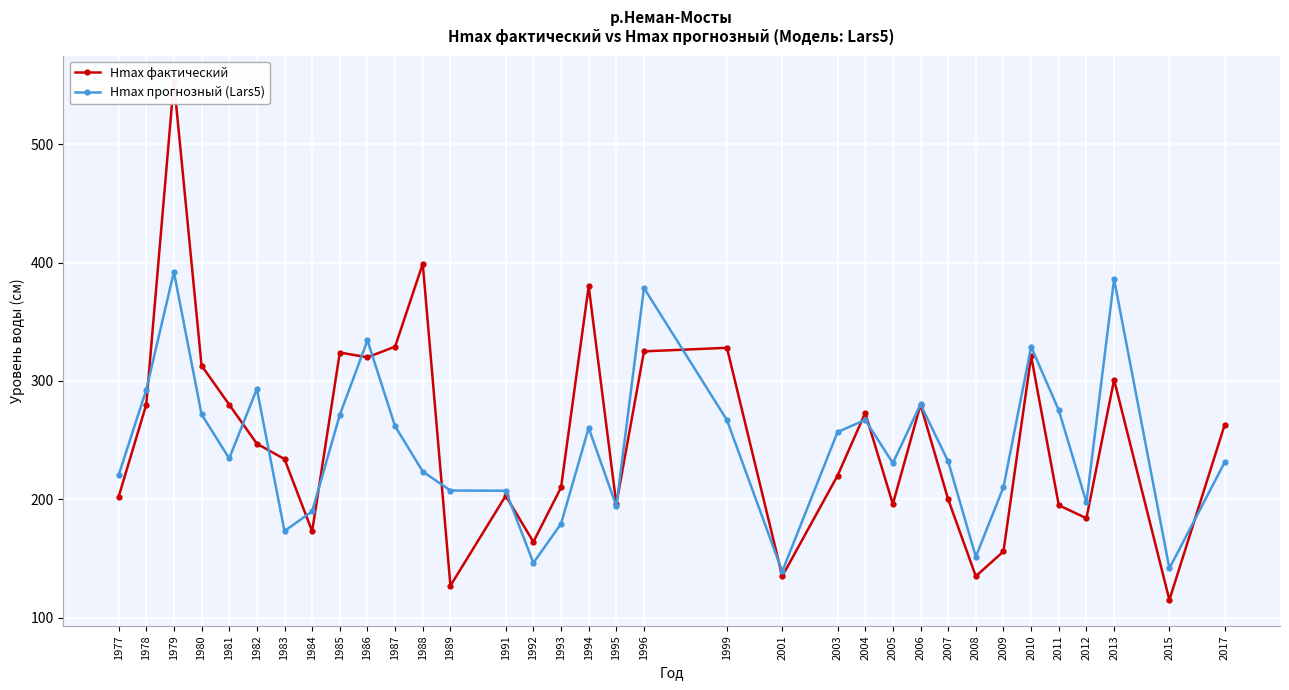

At which category does the chart reach its minimum across all series?

2015